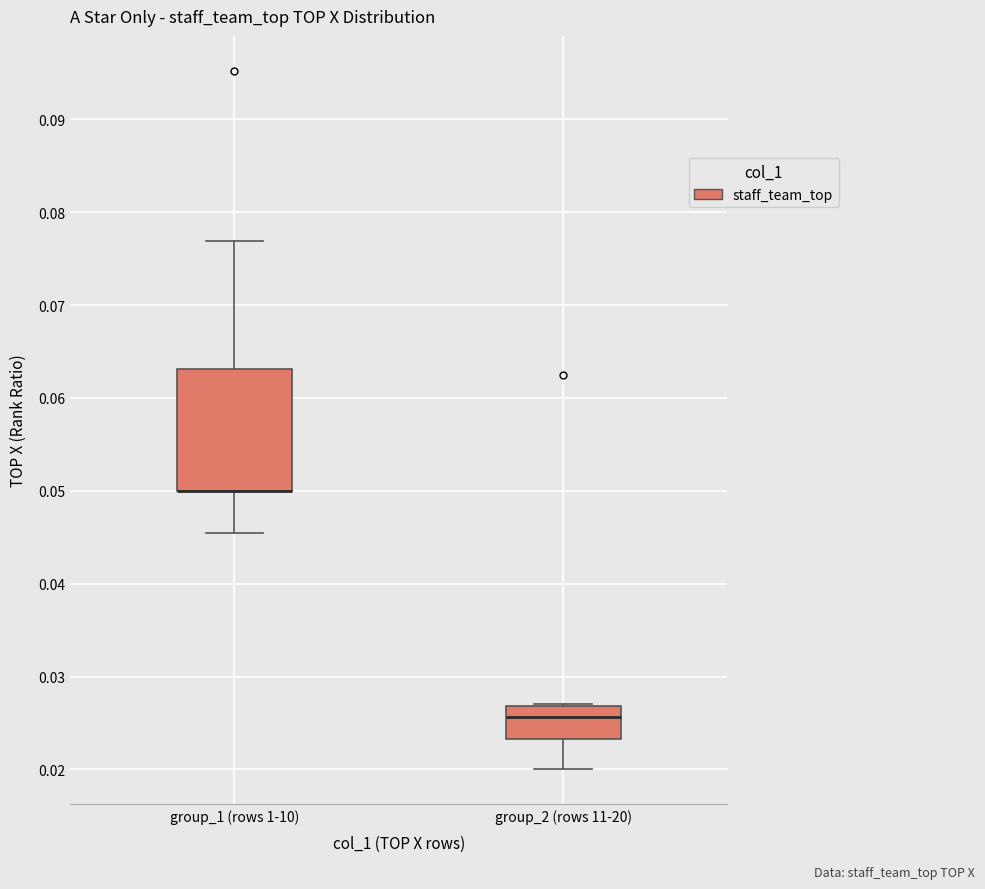

Reading left to right, read every box against the y-axis: the position of its median line, the range the box covers, and the ends of its whiskers. The values are not printed on the chart, so give them approximately, as read against the axis.

group_1 (rows 1-10): median 0.050 (drawn on the box's lower edge), box 0.050 to 0.063, whiskers 0.045 to 0.077
group_2 (rows 11-20): median 0.026, box 0.023 to 0.027, whiskers 0.020 to 0.027